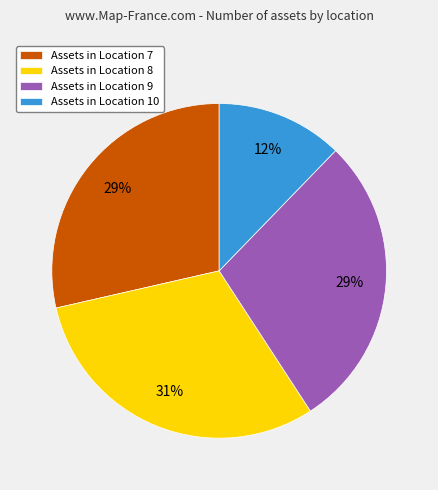

Which slice is the largest?

Assets in Location 8